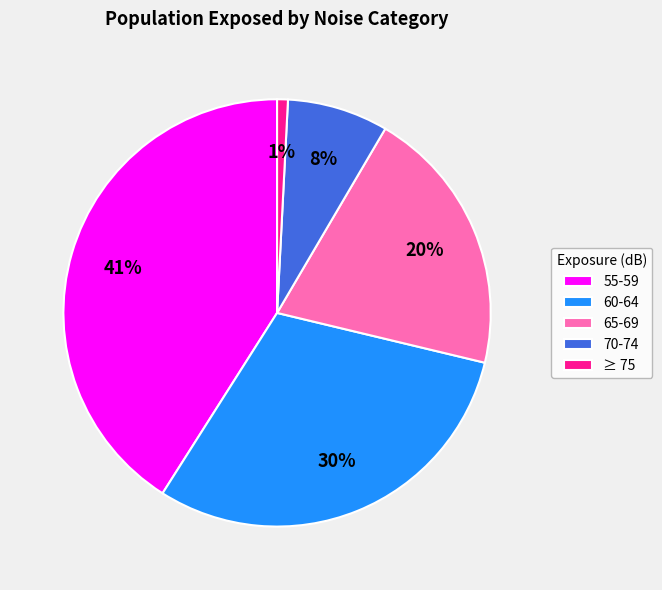

To the nearest percent, what percentage of the pie is 70-74?

8%